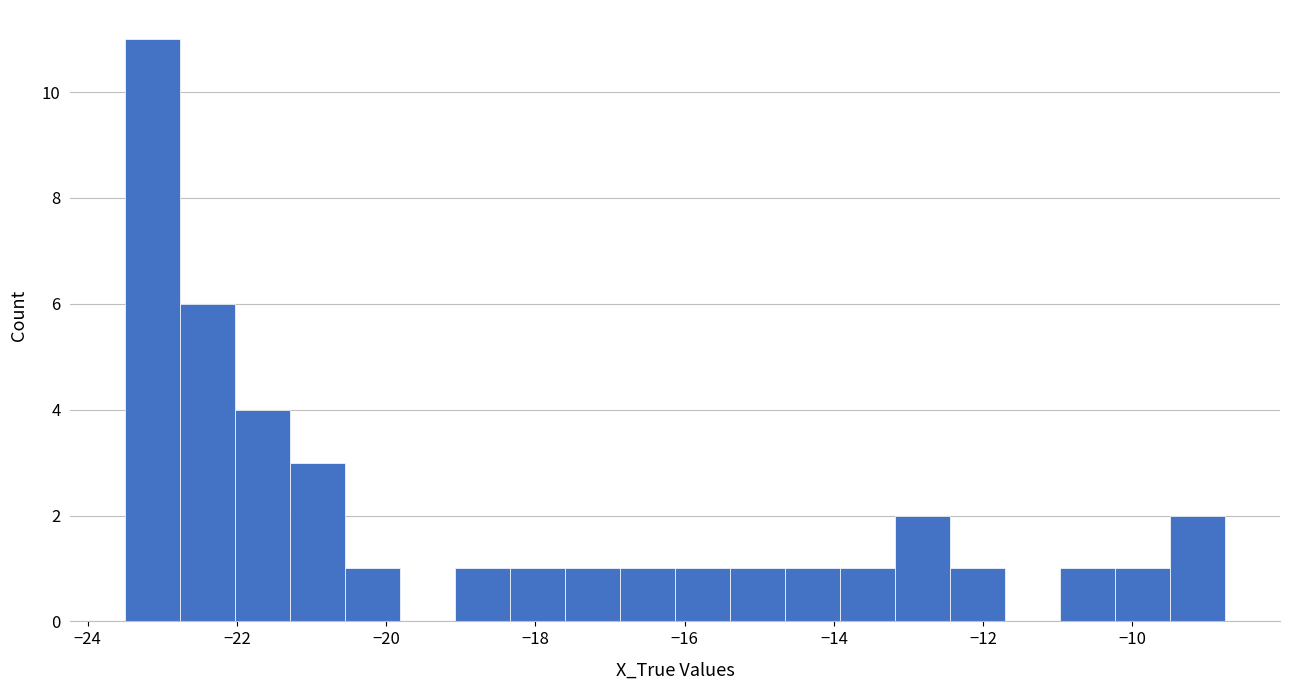

Around what value on the x-axis is the tallest bar? Give the approximate position of its centre, as read against the axis.

-23.2